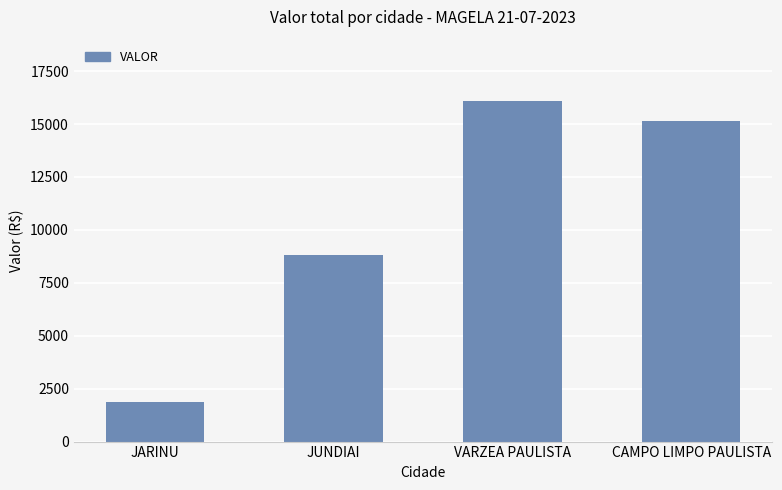

Reading left to right, transcribe all the data shown in this chart.

JARINU=1890.0	JUNDIAI=8823.0	VARZEA PAULISTA=16090.8	CAMPO LIMPO PAULISTA=15163.0